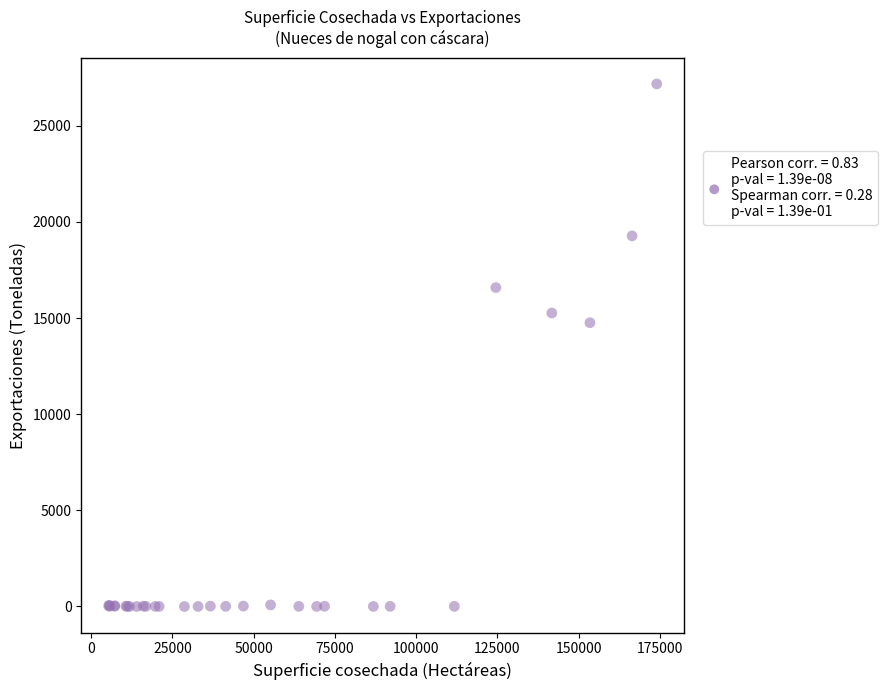

What Y value in the scatter plot is closest to 13589?

14758.5